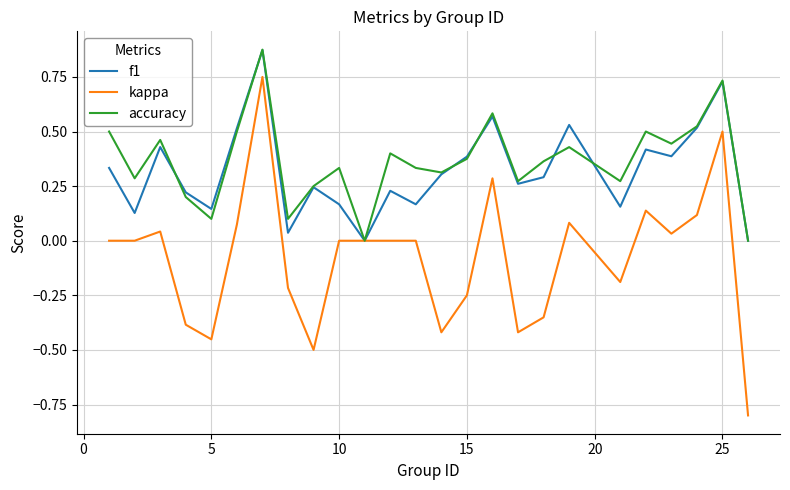

What is the lowest value of the kappa series?

-0.8